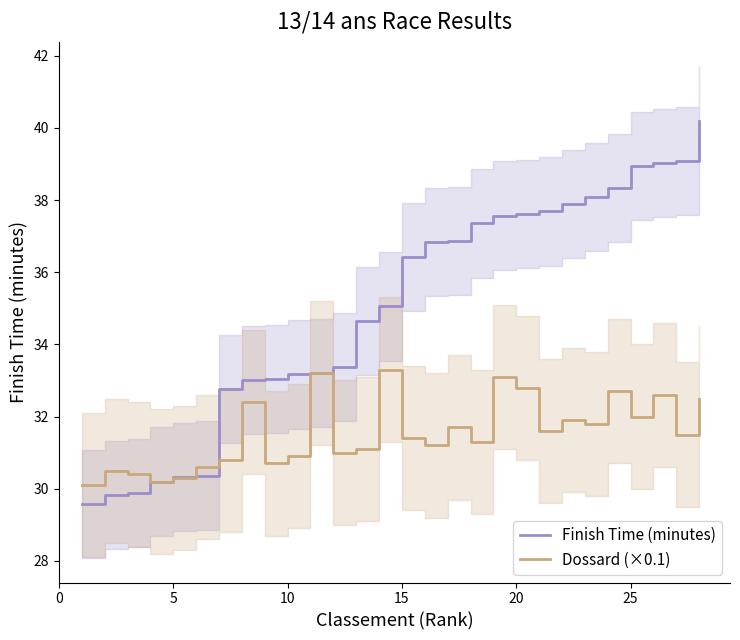

Is it true that Finish Time (minutes) equals 53.2 at 5?

False